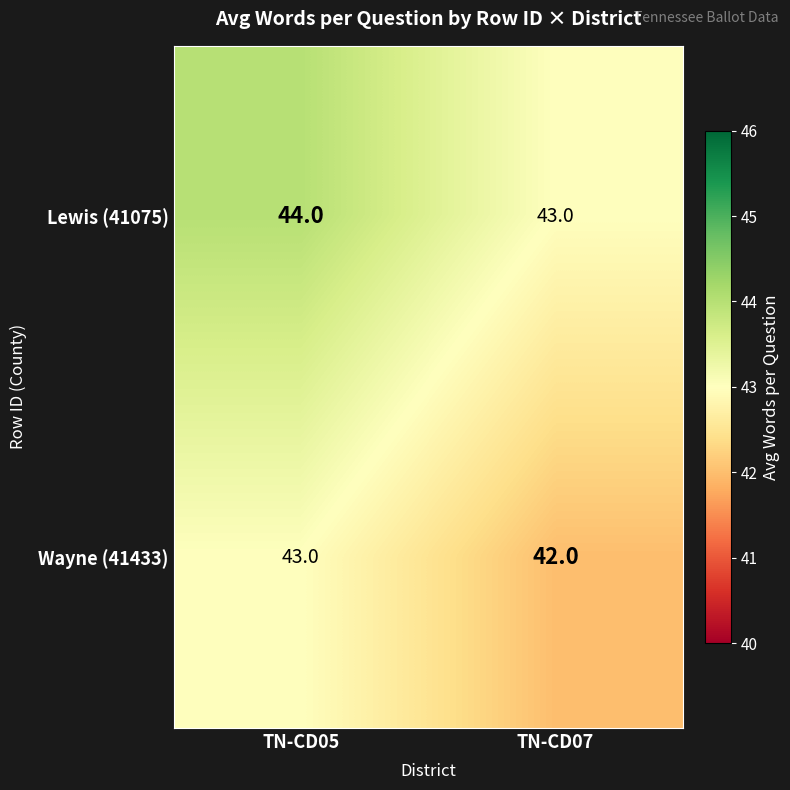

Reading left to right, transcribe all the data shown in this chart.

Lewis (41075): 44	43
Wayne (41433): 43	42